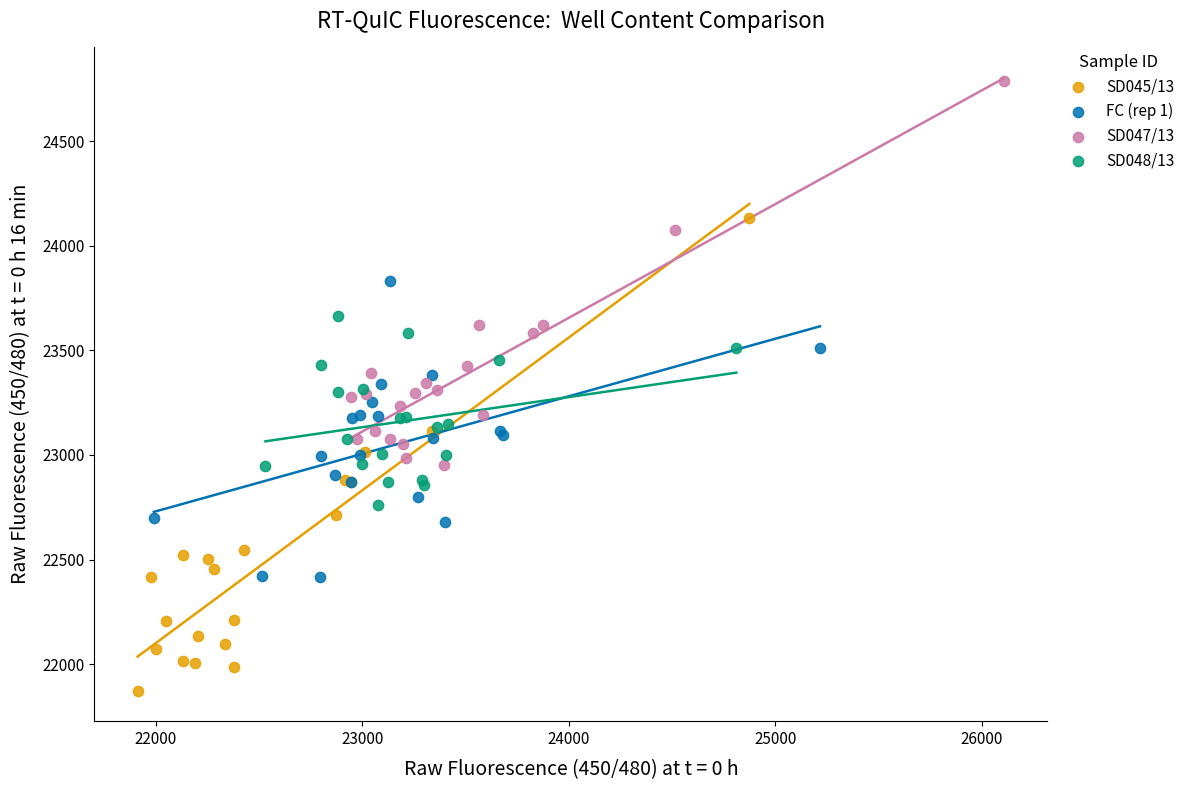

Which series has the widest spread of Y values?

SD045/13